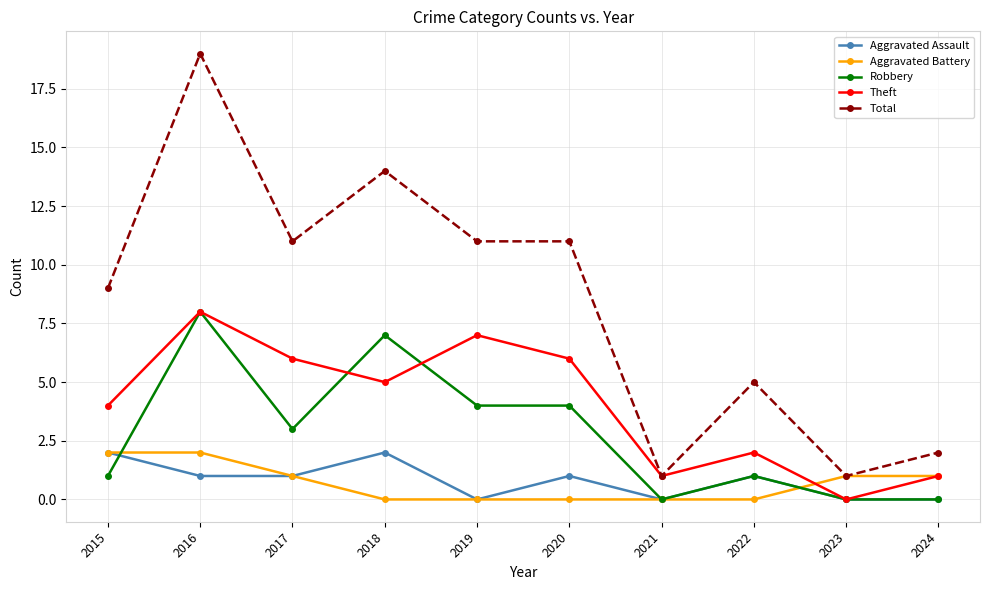

What is the difference between the Total values at 2020 and 2018?

3